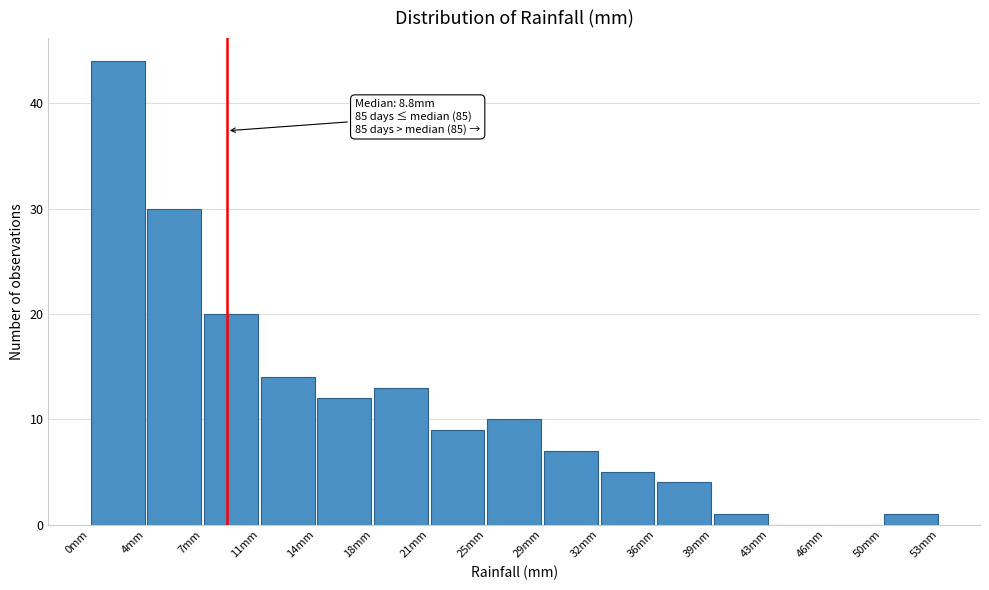

Which range on the x-axis has the tallest bar?

0.0 to 3.5